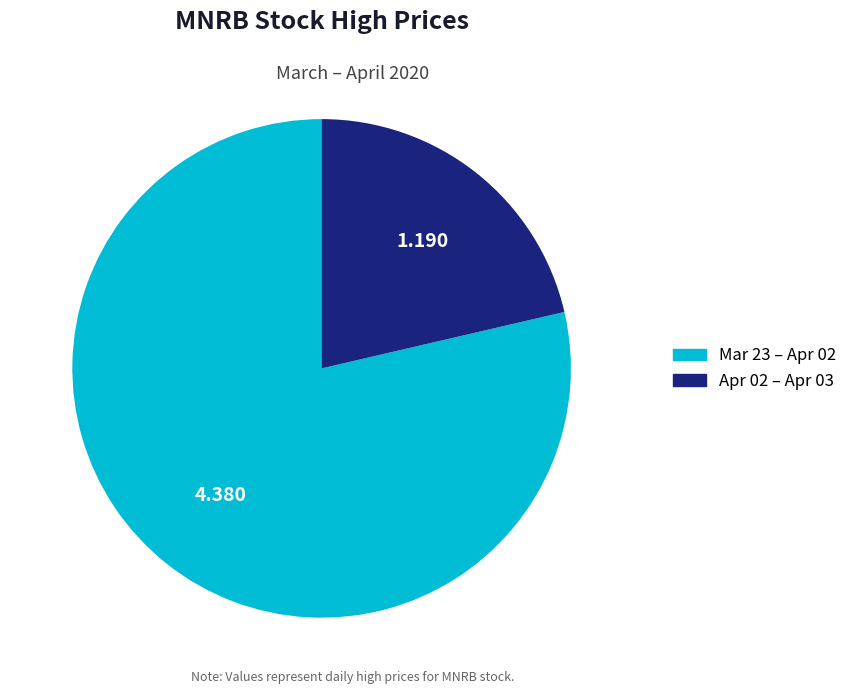

How many slices are in this pie chart?

2